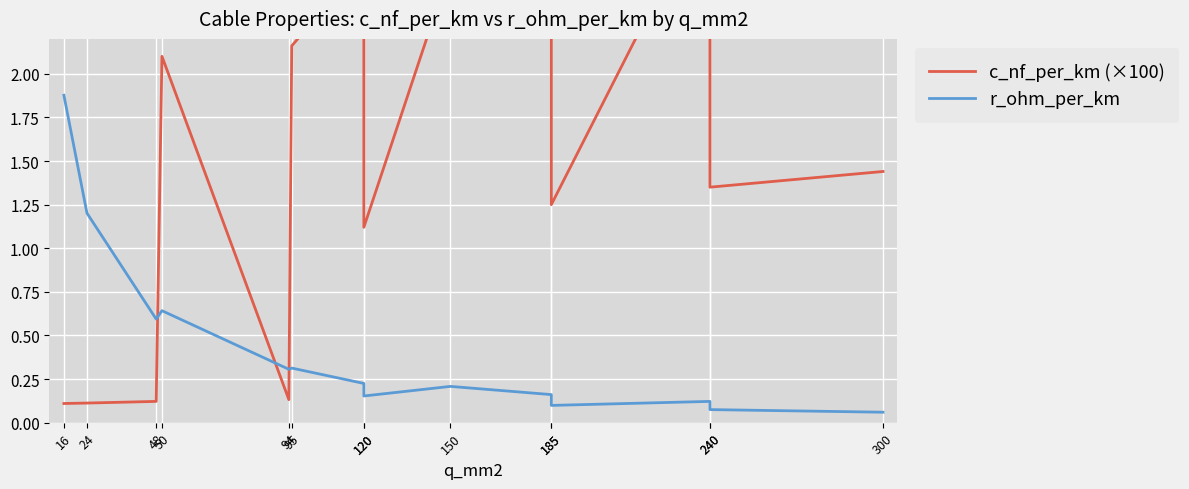

What is the approximate value of c_nf_per_km (×100) at 94?

0.1